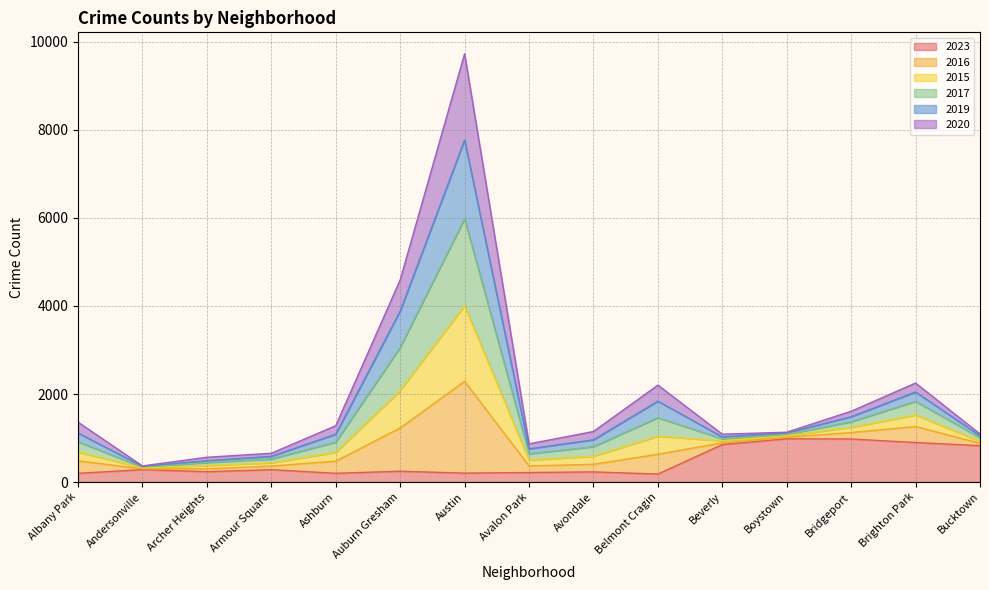

True or false: 2023 and 2016 cross at least once.

False